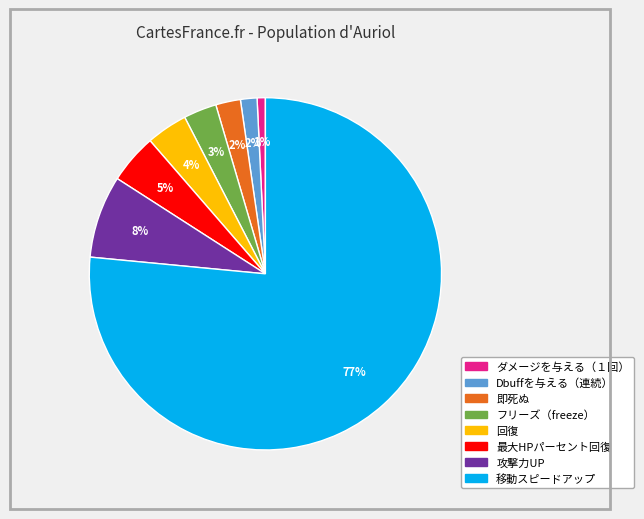

Which has a higher value, 即死ぬ or 移動スピードアップ?

移動スピードアップ